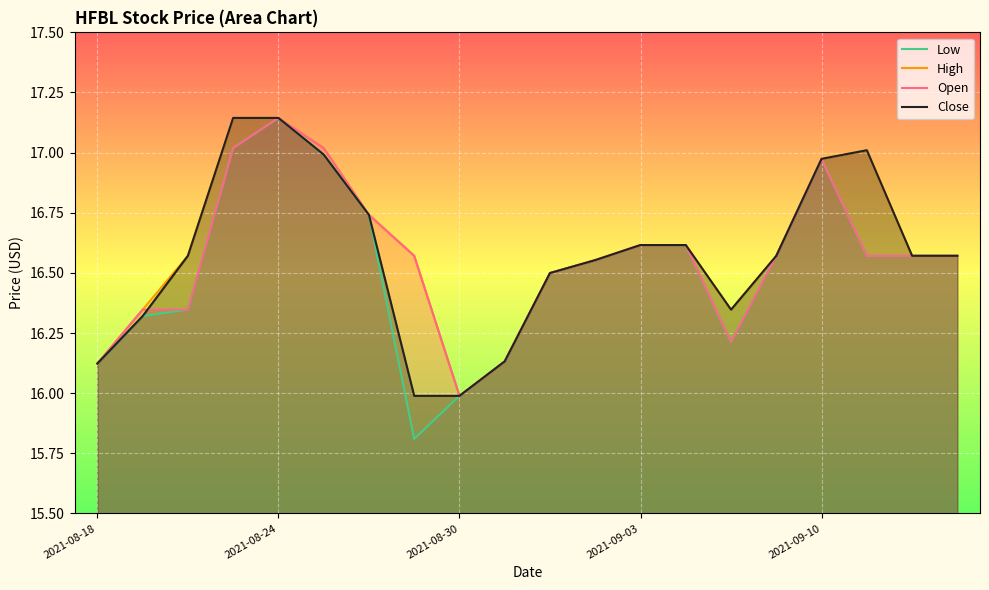

At how many categories does at least one series exceed 16?

19